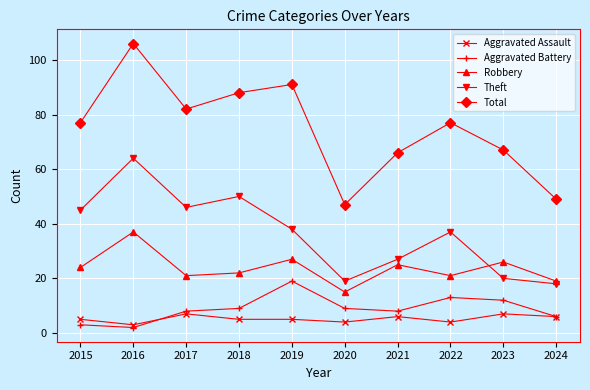

How many lines are shown in the chart?

5